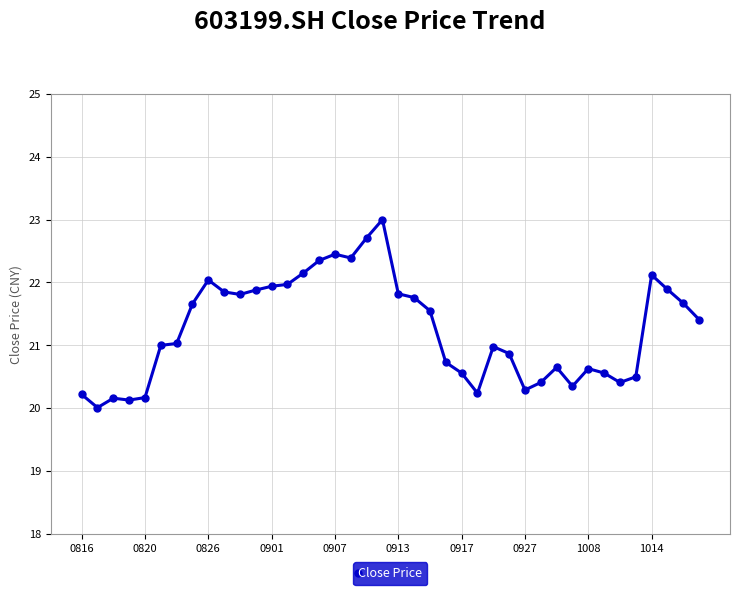

What is the value of the 33rd point from the left?

20.6